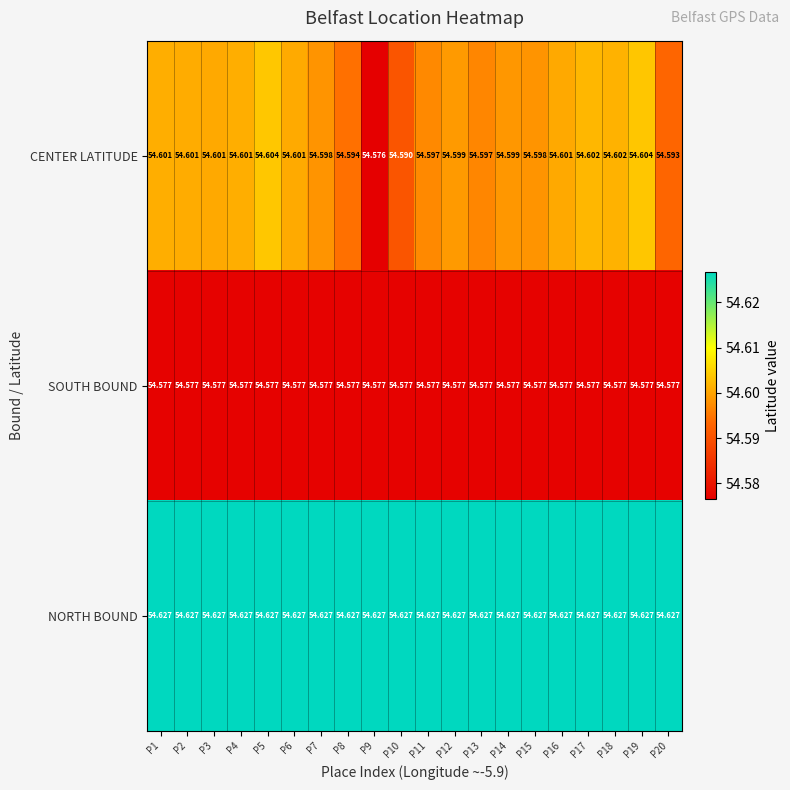

Which series has the largest total across all categories?

NORTH BOUND